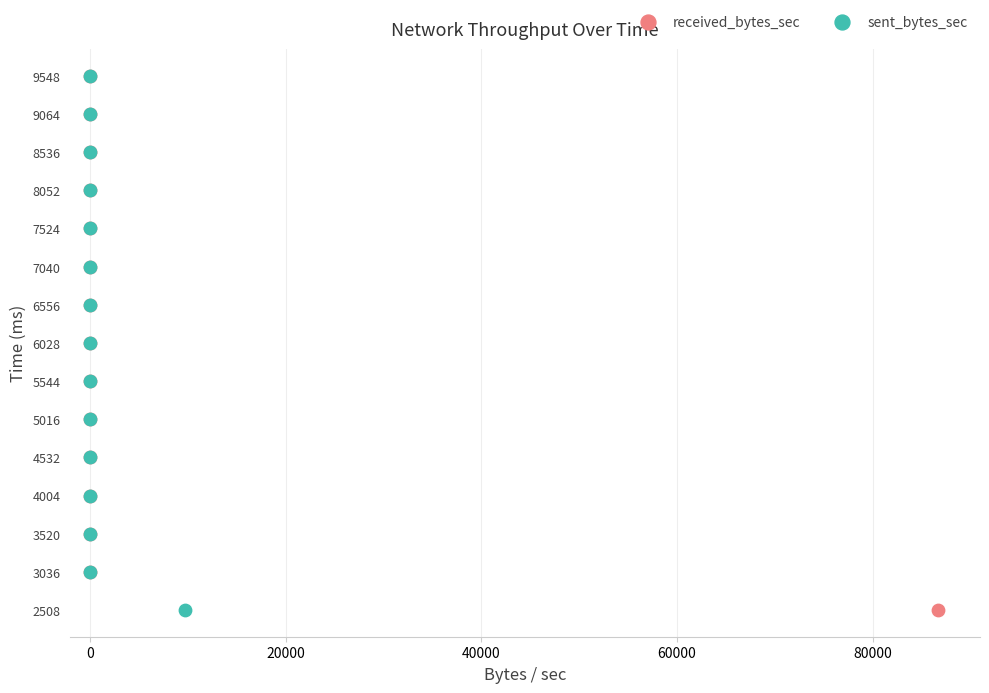

Which series has the largest Y range (max minus min)?

received_bytes_sec